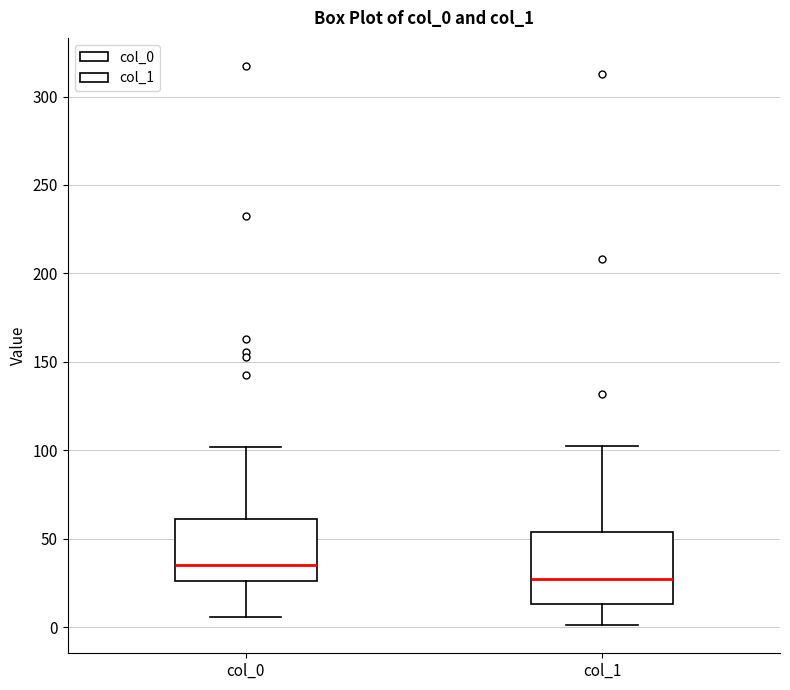

Reading left to right, transcribe this box plot: for each box, give where its median line is, the range the box spans, and where its two whiskers end, as read against the y-axis. The values are not printed on the chart, so give them approximately, as read against the axis.

col_0: median 35, box 25 to 60, whiskers 5 to 100
col_1: median 25, box 15 to 55, whiskers 0 to 105